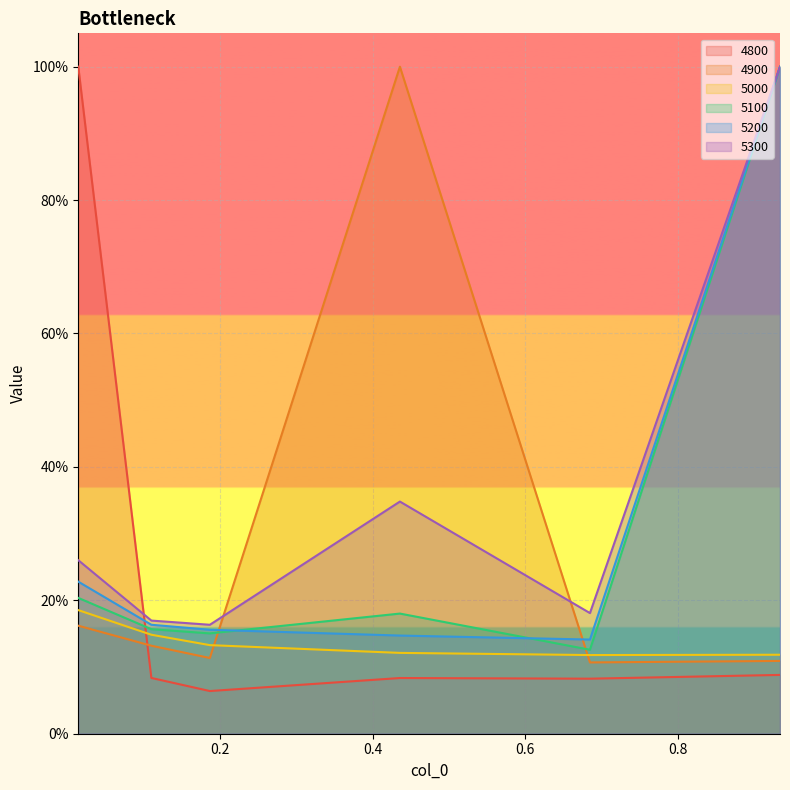

True or false: 5300 and 5100 cross at least once.

False